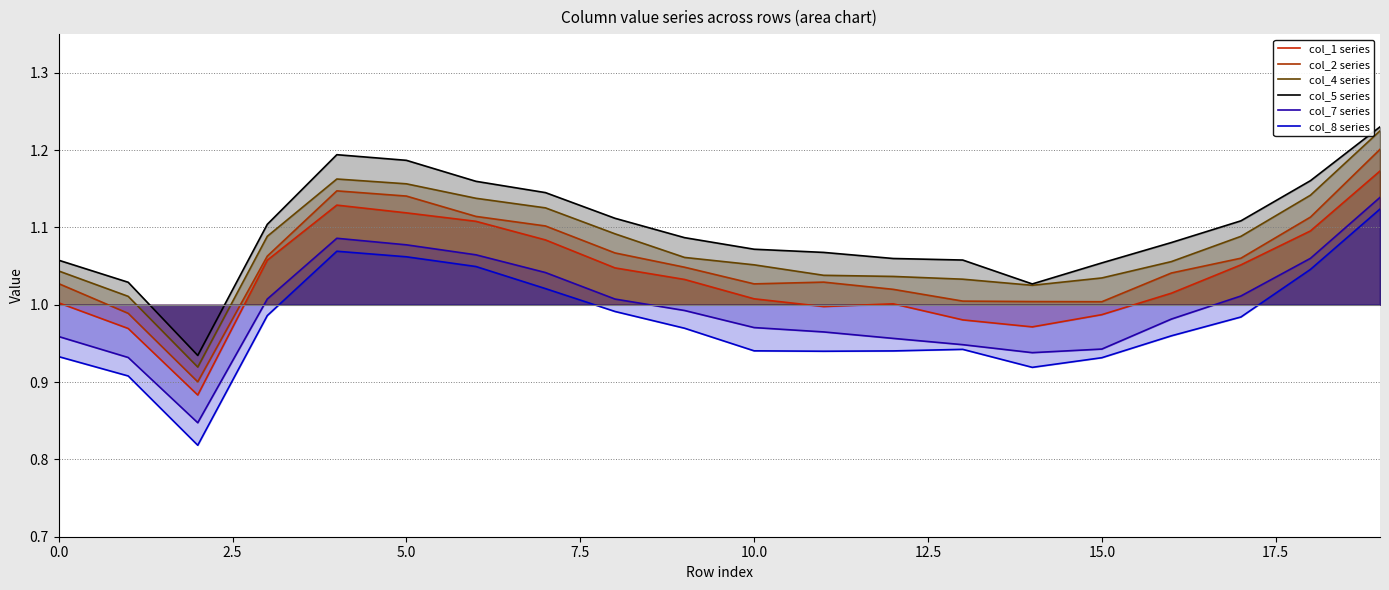

Is it true that col_5 series equals 1.1 at 12?

True